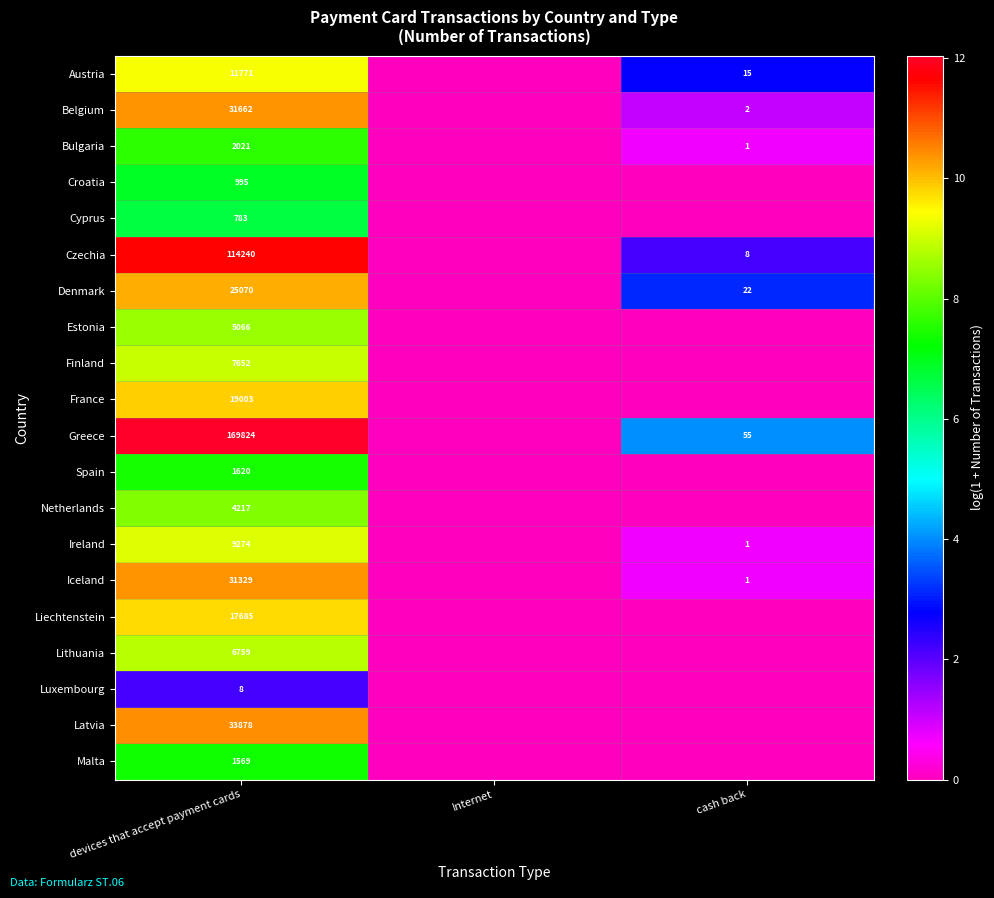

What is the total value across all series at devices that accept payment cards?

494426